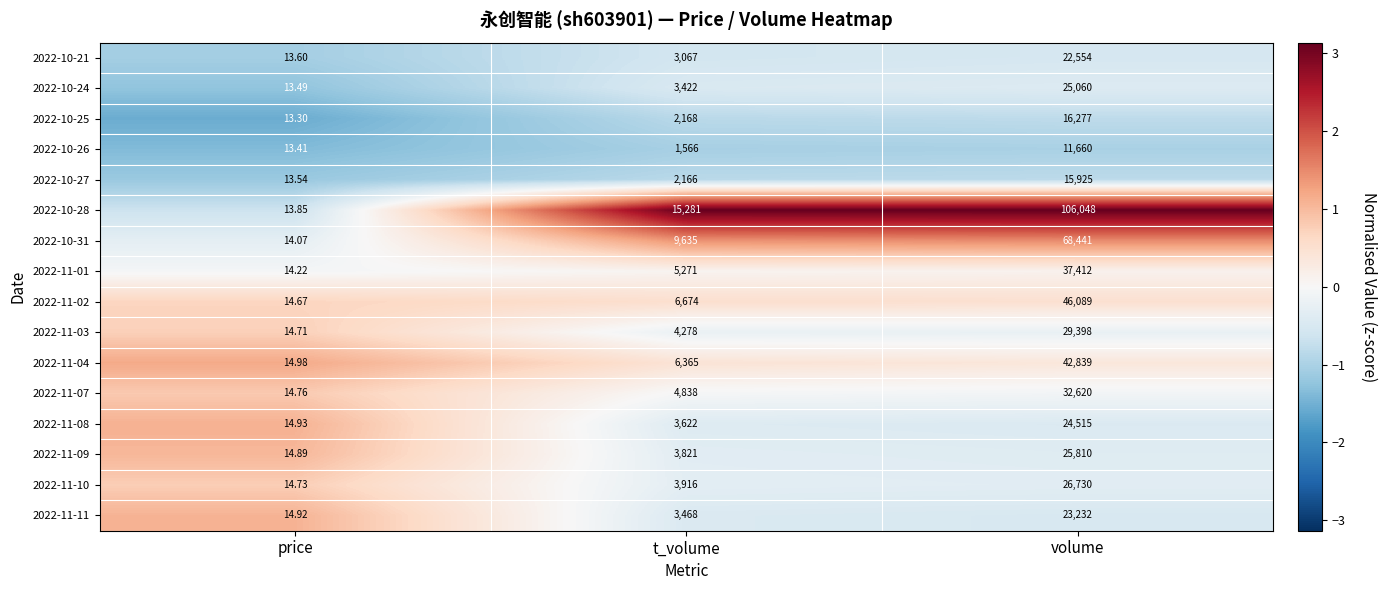

Between price and t_volume, which series saw the biggest shift?

2022-10-28